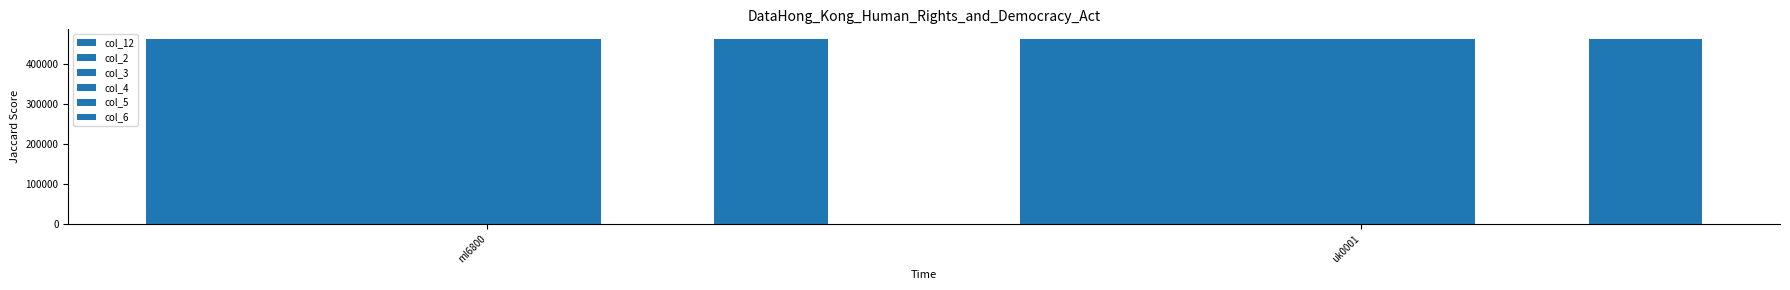

Reading left to right, extract all data points from this chart.

col_12: 463637	463637
col_2: 463637	463637
col_3: 463637	463637
col_4: 463637	463637
col_5: 0	0
col_6: 463637	463637